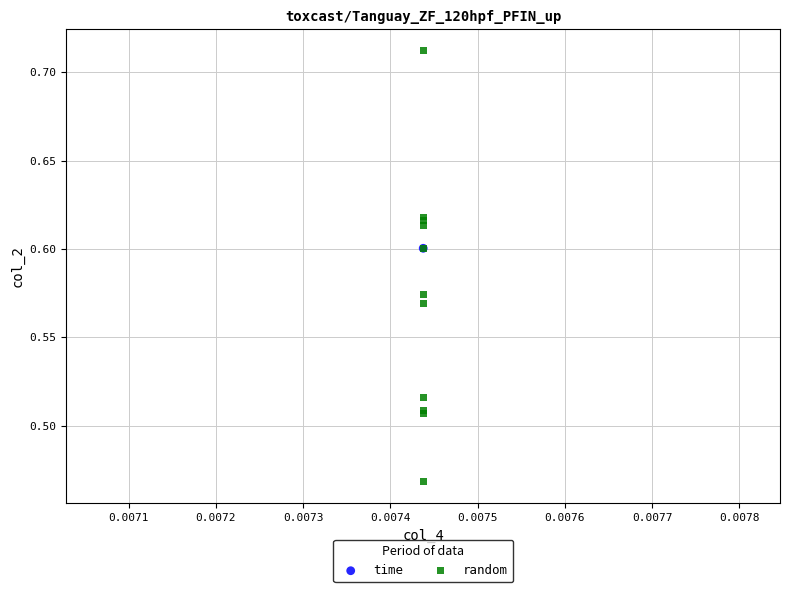

What are all the series names shown in the legend?

time, random